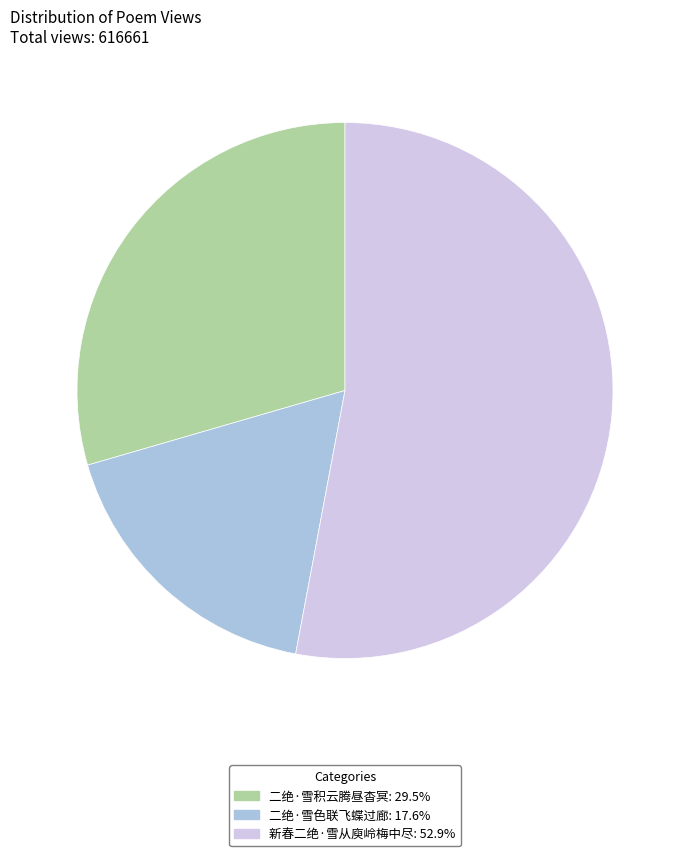

True or false: 二绝·雪色联飞蝶过廊 accounts for 26% of the total.

False